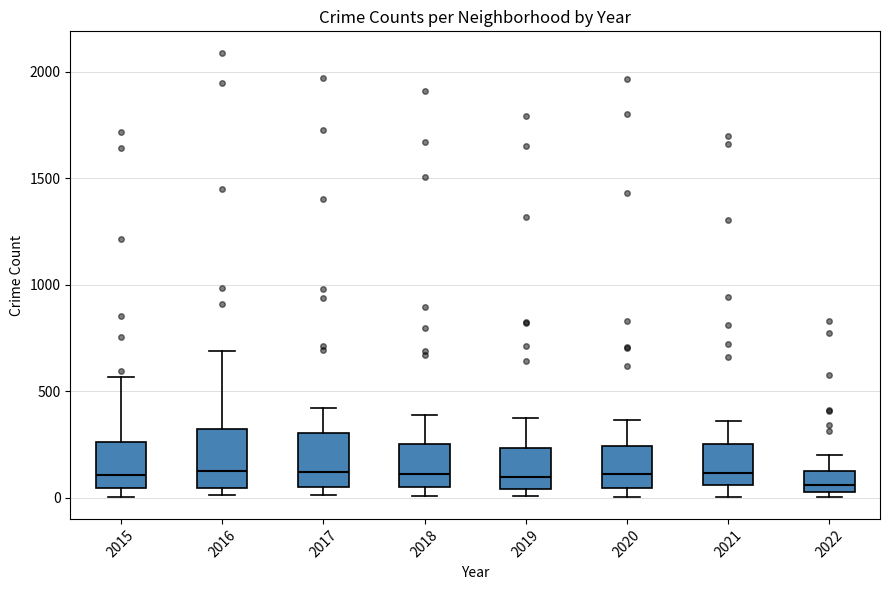

Where is the upper edge of the box at x = 2018 on the y-axis? The values are not printed on the chart, so give them approximately, as read against the axis.

250